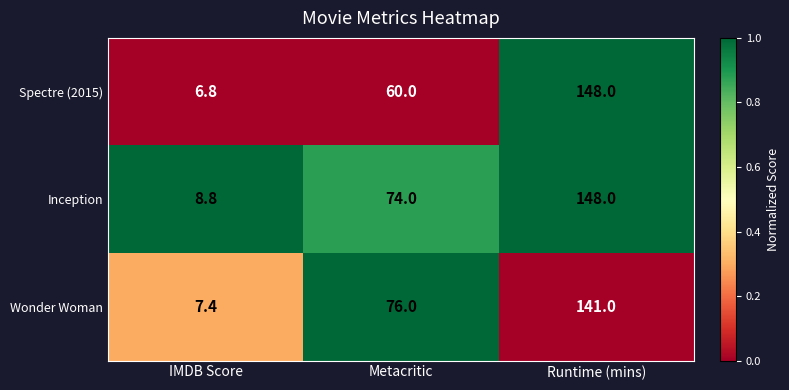

What is the difference between the highest and lowest values at IMDB Score?

2.0